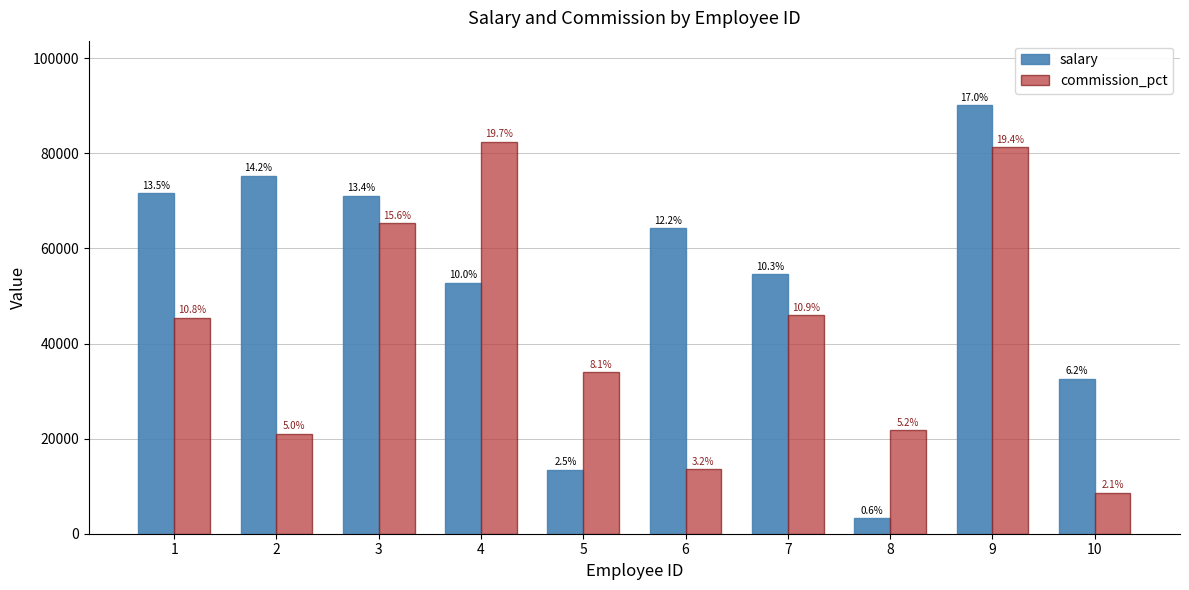

How many groups of bars are there?

10